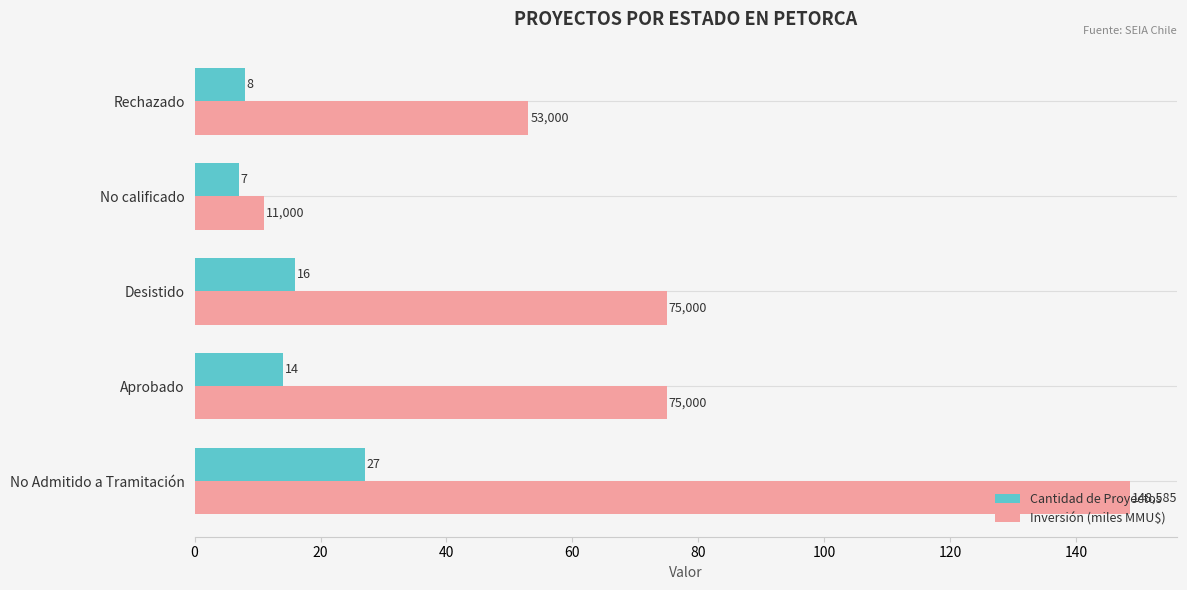

What is the difference between the maximum and minimum values in the Cantidad de Proyectos series?

20.0